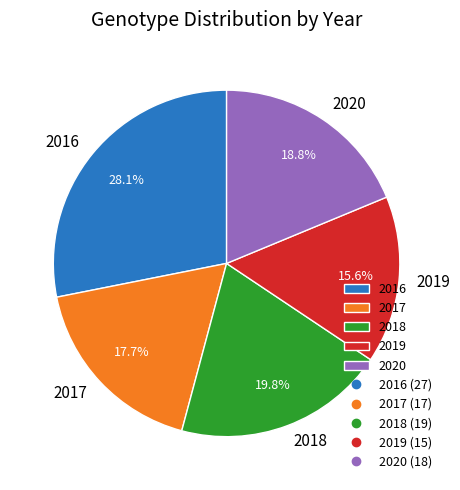

What is the largest slice in the pie chart?

2016